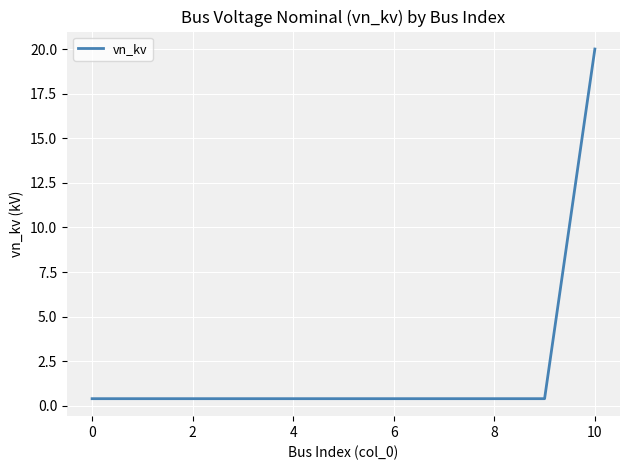

What is the greatest value displayed?

20.0